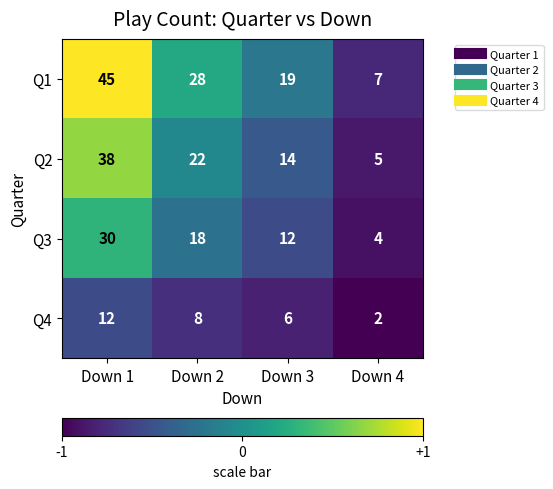

How many categories are shown in the chart?

4